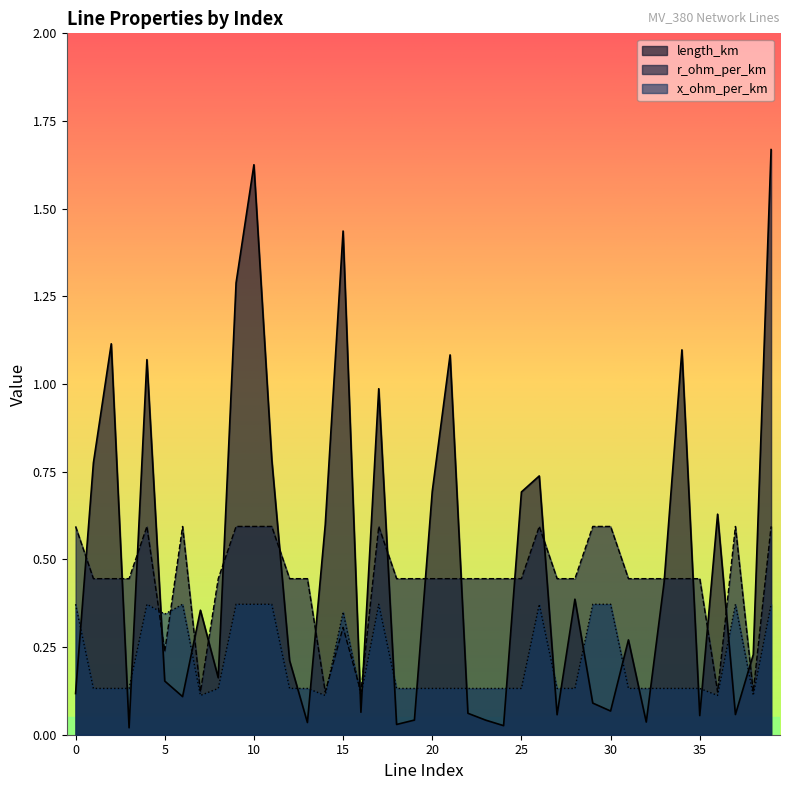

List the labels in order of r_ohm_per_km value, largest first.

0, 4, 6, 9, 10, 11, 17, 26, 29, 30, 37, 39, 1, 2, 3, 8, 12, 13, 18, 19, 20, 21, 22, 23, 24, 25, 27, 28, 31, 32, 33, 34, 35, 15, 5, 7, 14, 16, 36, 38